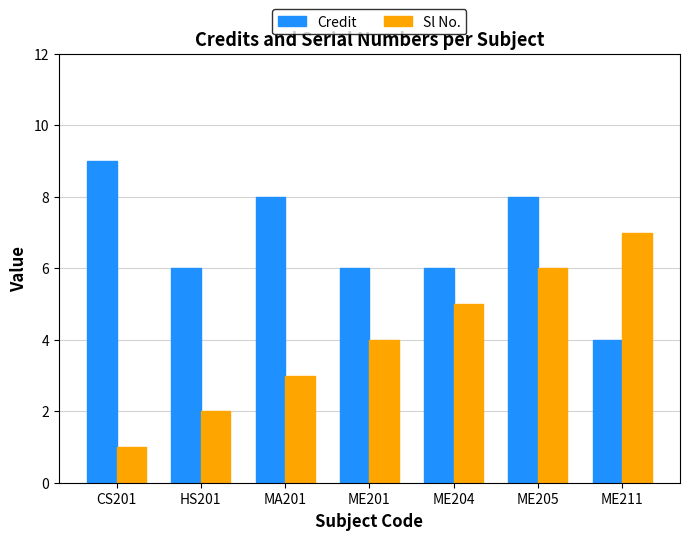

How many values in the Sl No. series are below 4?

3